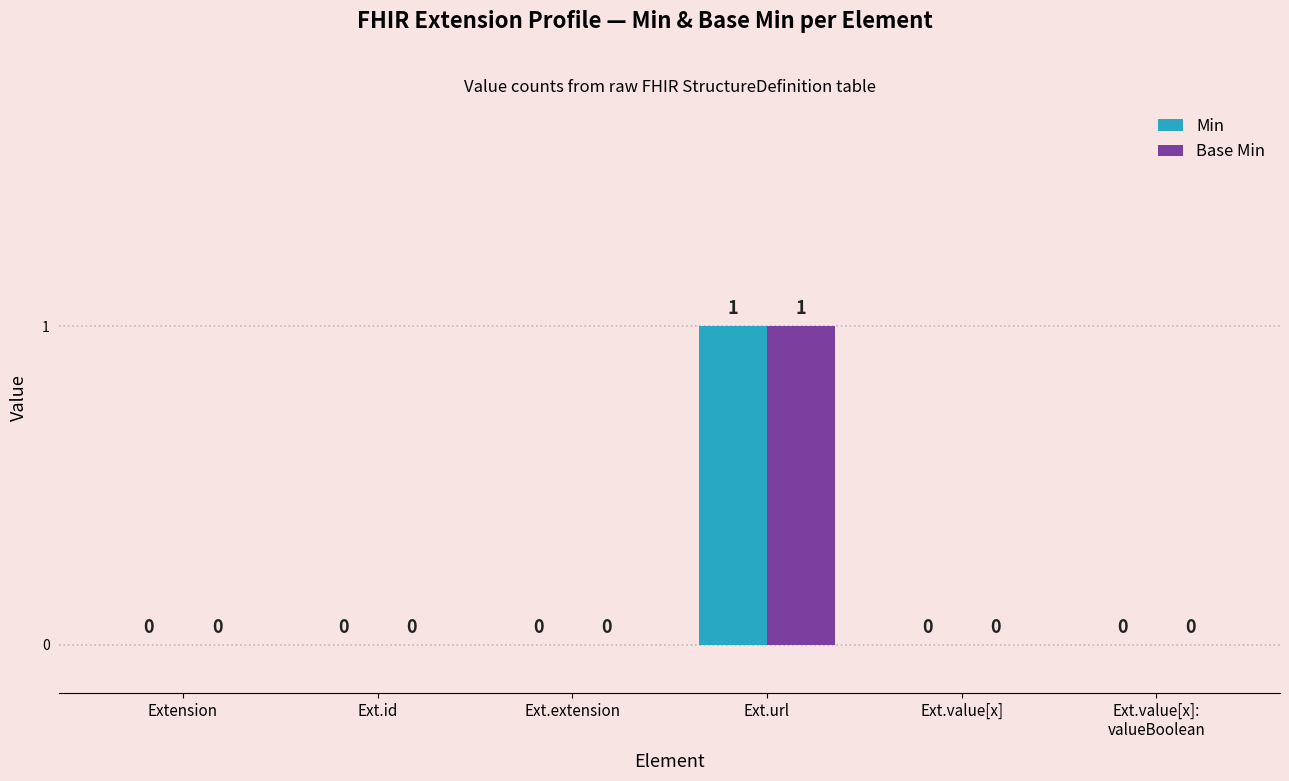

How many Base Min values are between 0 and 1?

6